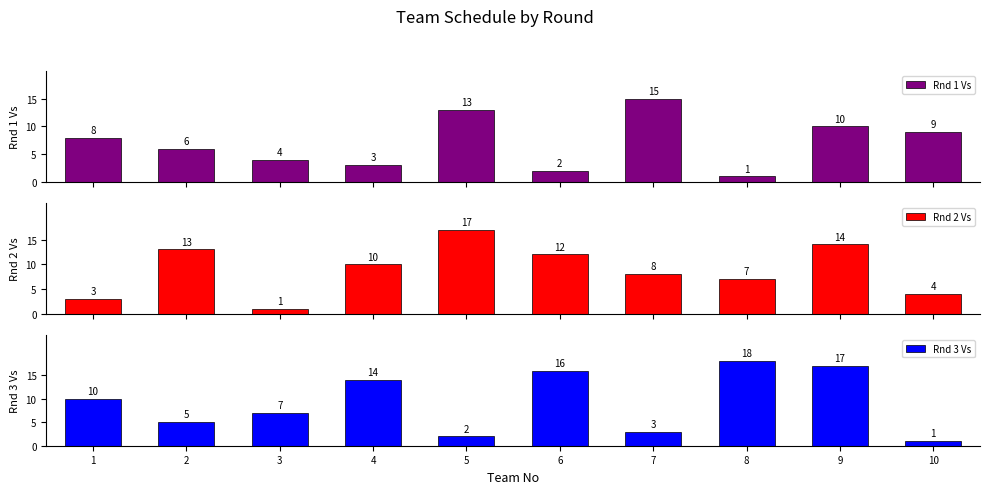

Reading right to left, extract all data points from this chart.

Rnd 1 Vs: 10=9	9=10	8=1	7=15	6=2	5=13	4=3	3=4	2=6	1=8
Rnd 2 Vs: 10=4	9=14	8=7	7=8	6=12	5=17	4=10	3=1	2=13	1=3
Rnd 3 Vs: 10=1	9=17	8=18	7=3	6=16	5=2	4=14	3=7	2=5	1=10